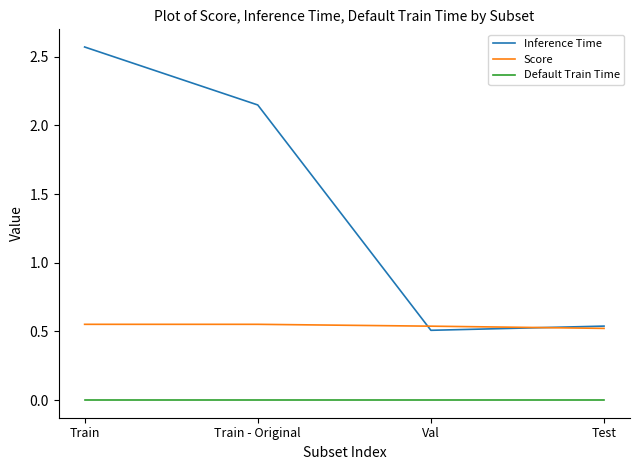

How many series are shown in this chart?

3